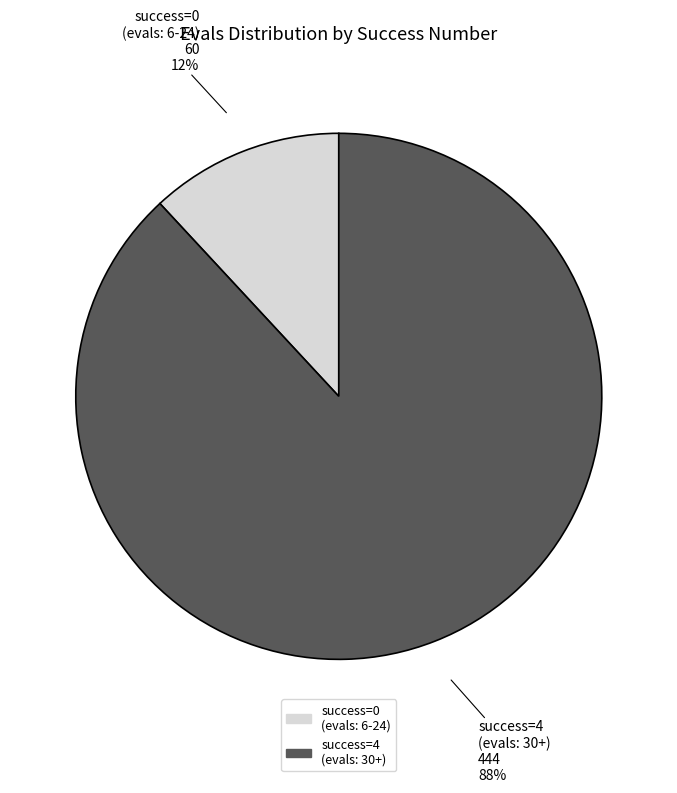

Is it true that success=0 (evals: 6-24) is 12% of the pie?

True